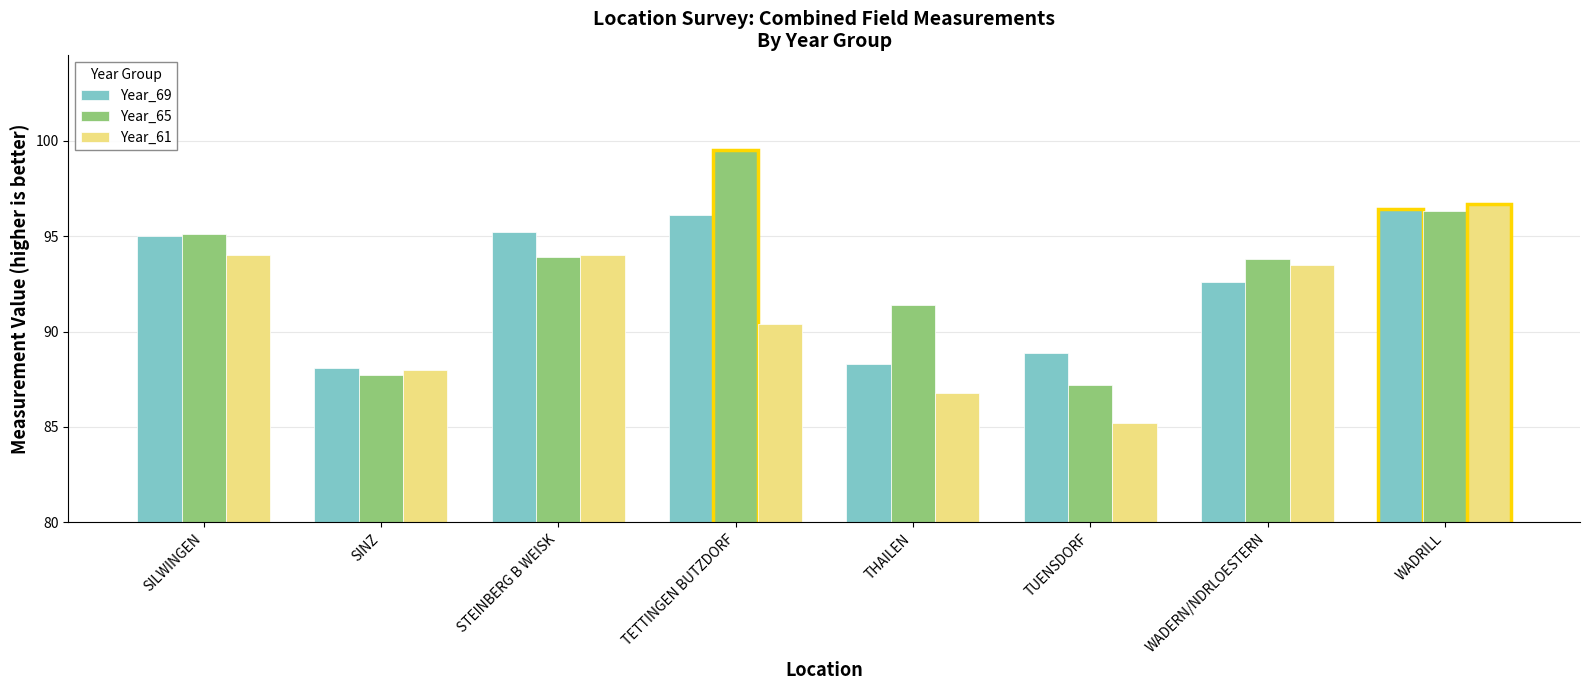

Where is Year_61 nearest to the value 90?

TETTINGEN BUTZDORF